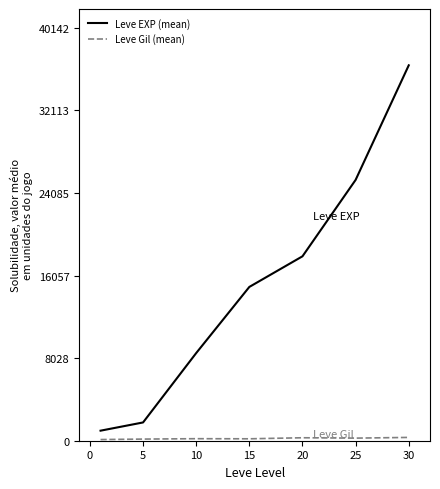

Which series has the largest range (max minus min)?

Leve EXP (mean)